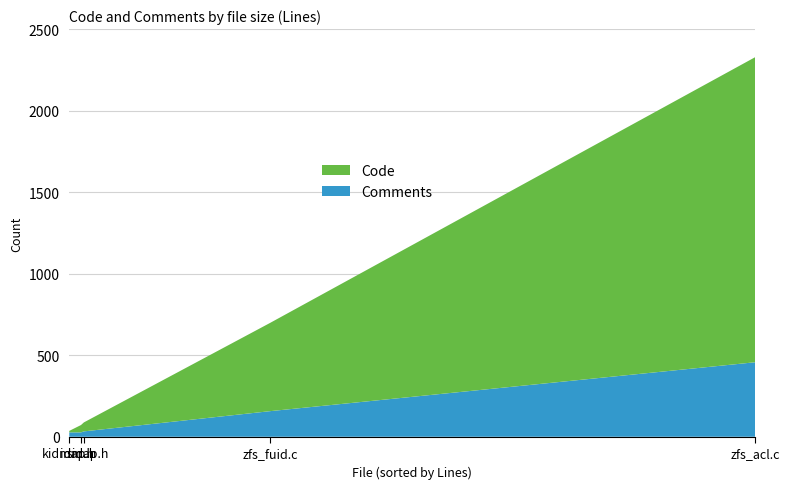

Reading left to right, list all the values displayed in this chart.

Comments: zfs_fuid.c=157	zfs_acl.c=457	sid.h=27	kidmap.h=27	idmap.h=33
Code: zfs_fuid.c=541	zfs_acl.c=1871	sid.h=45	kidmap.h=9	idmap.h=55